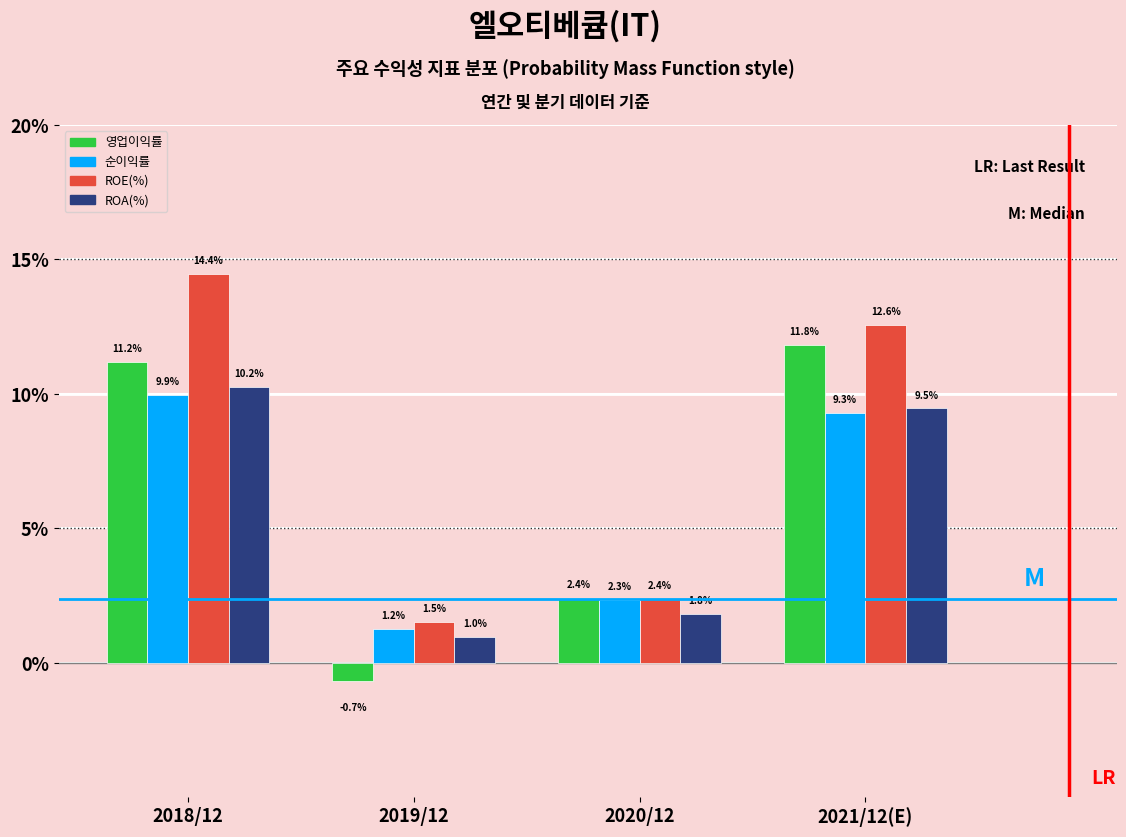

What is the average value of the ROE(%) series?

7.7